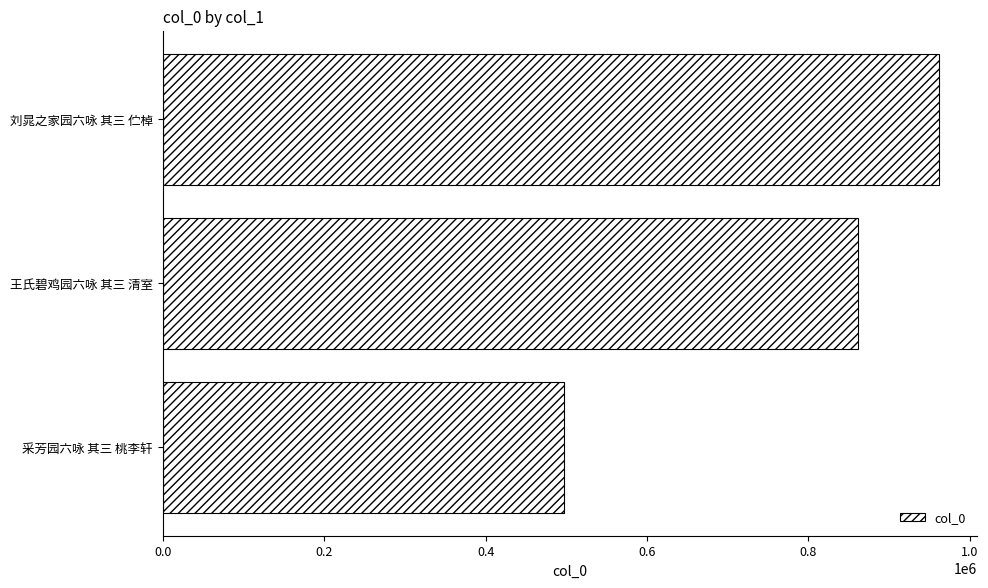

Rank the categories by value from highest to lowest.

刘晁之家园六咏 其三 伫棹, 王氏碧鸡园六咏 其三 清室, 采芳园六咏 其三 桃李轩